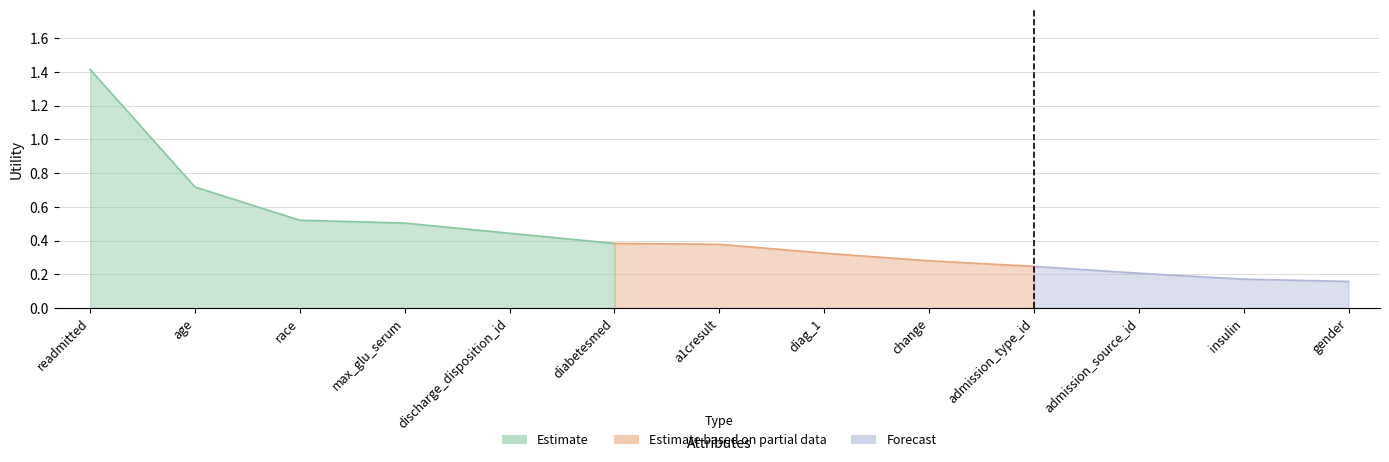

What is the label of the 2nd point from the right?

insulin